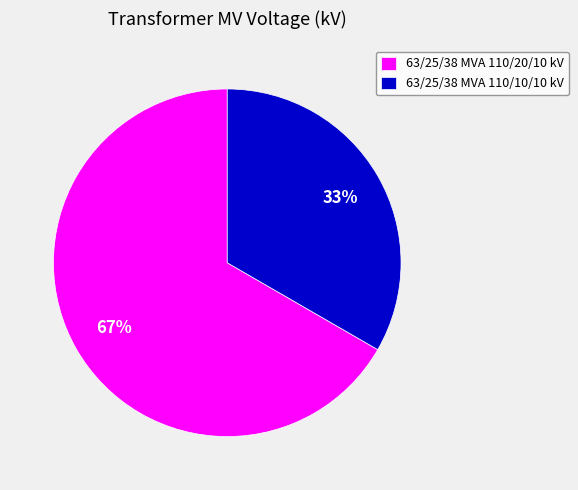

Does 63/25/38 MVA 110/20/10 kV account for over 50% of the chart?

Yes